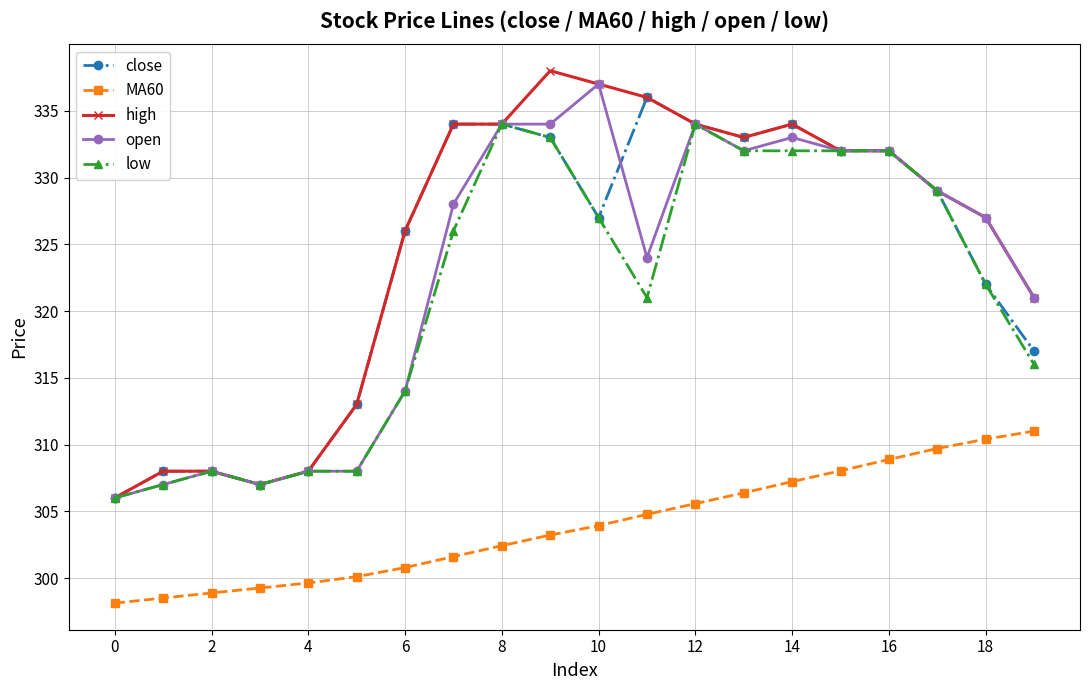

What is the highest value of the high series?

338.0